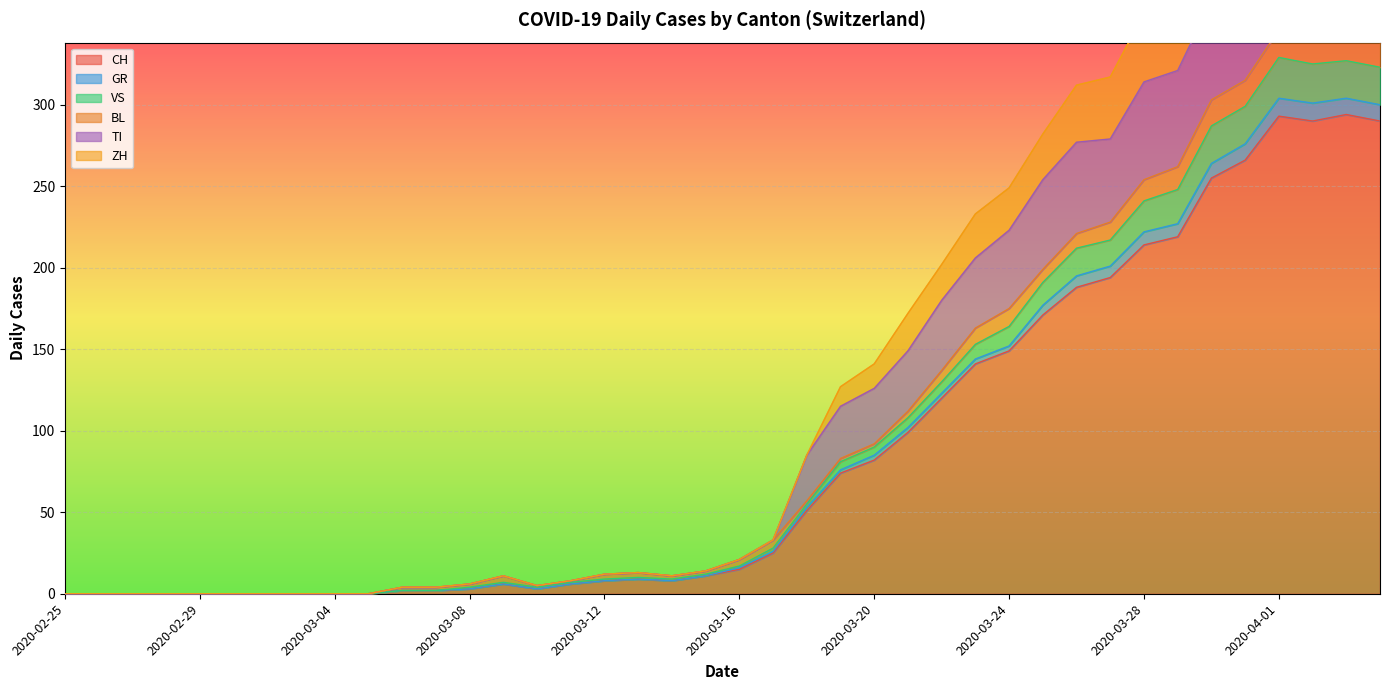

Where does the GR series first go above 17?

2020-03-17